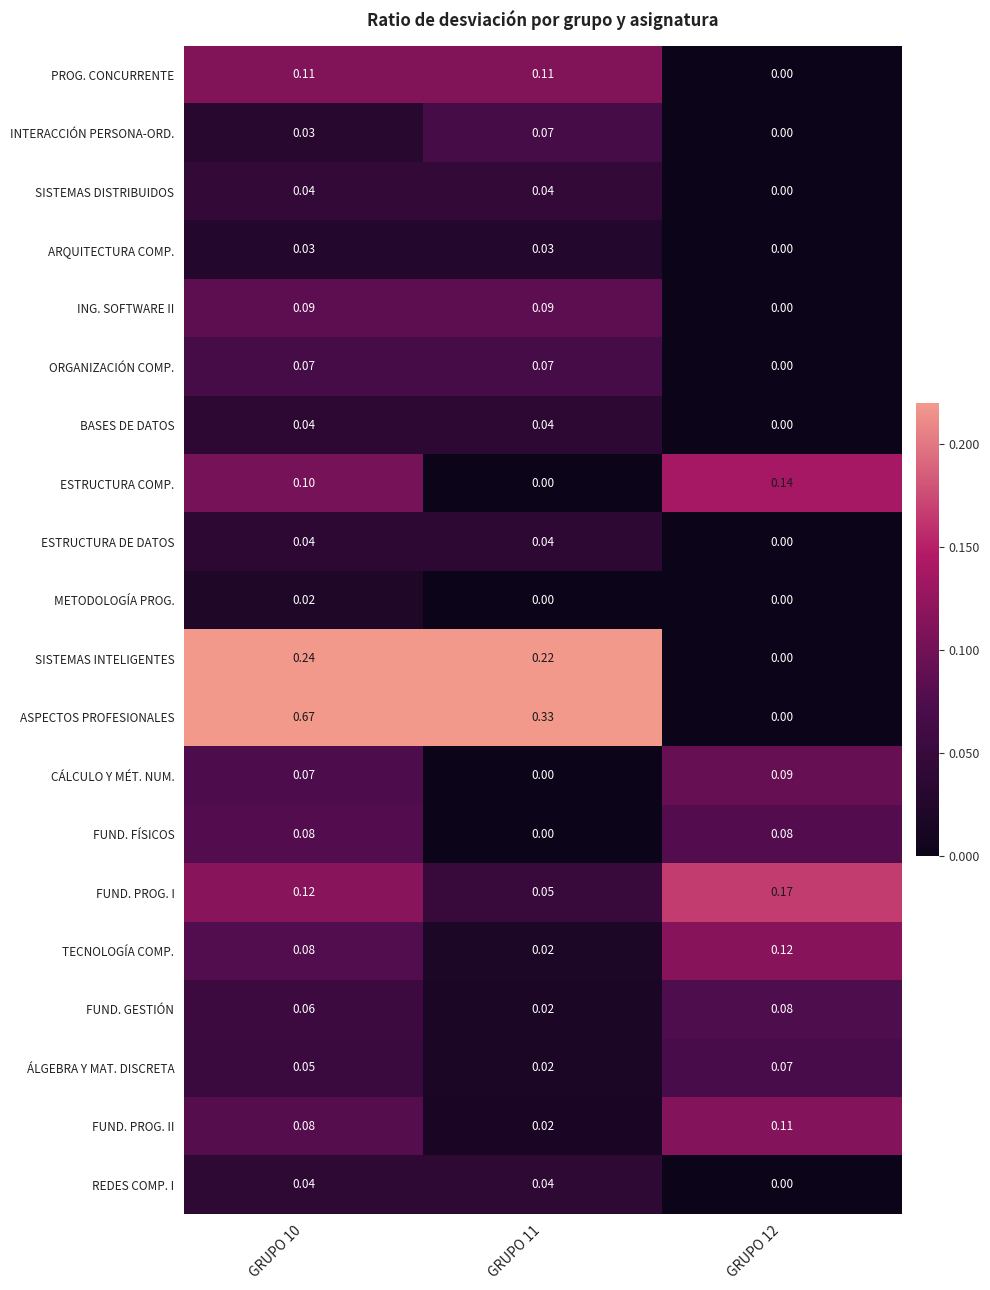

Is the value of ASPECTOS PROFESIONALES at GRUPO 11 greater than the value of INTERACCIÓN PERSONA-ORD. at GRUPO 12?

Yes